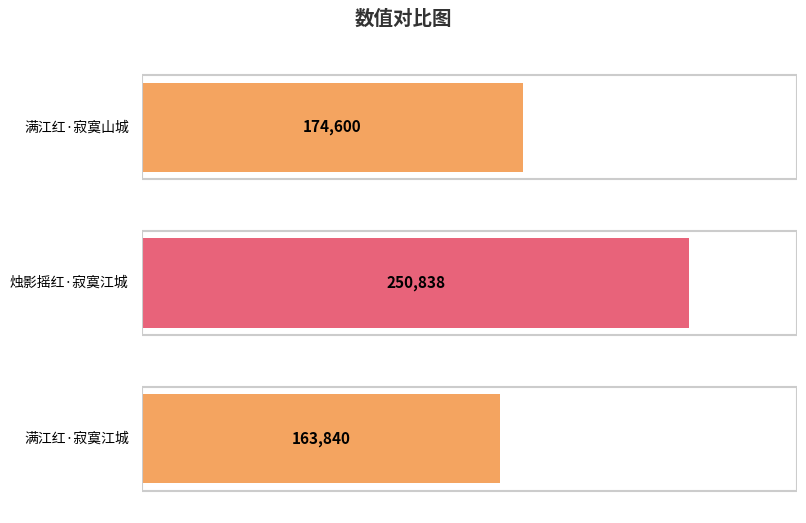

Where is the data nearest to the value 207339?

满江红·寂寞山城